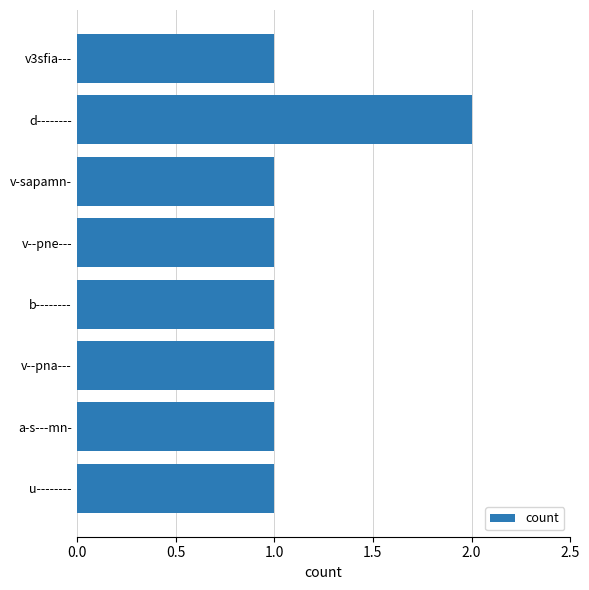

The value at d-------- is 2. True or false?

True